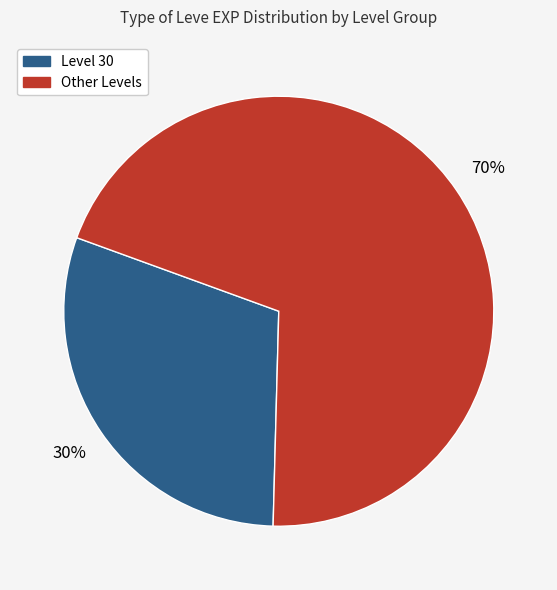

To the nearest percent, what is the average slice percentage?

50%